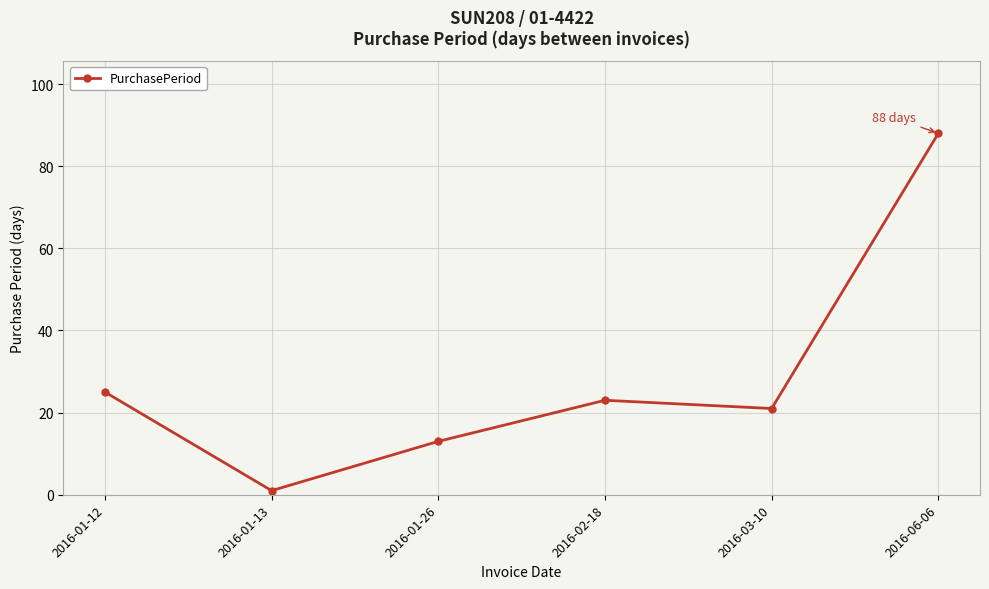

How many lines are shown in the chart?

1